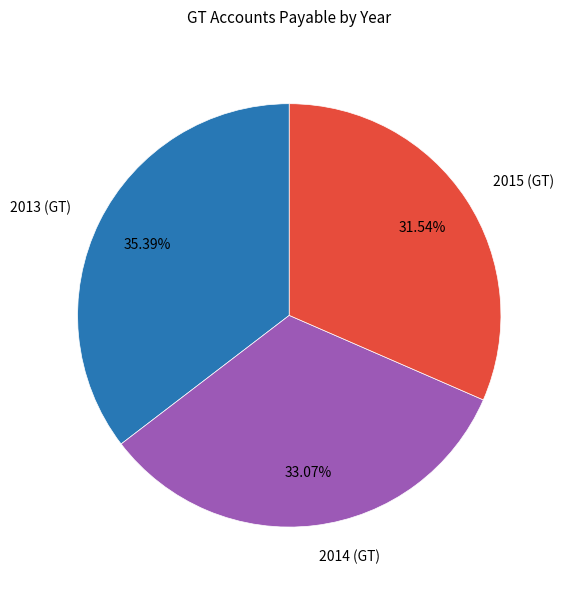

How many segments does this pie chart have?

3